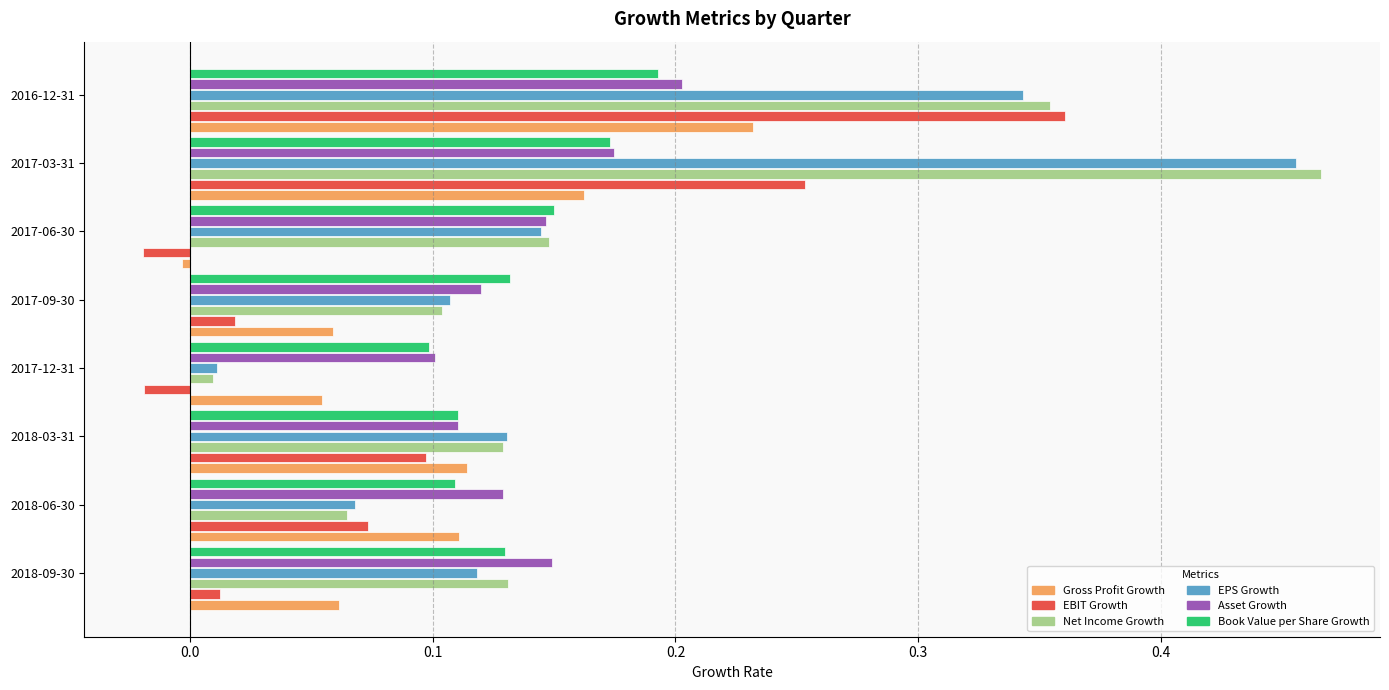

How many categories are shown in the chart?

8